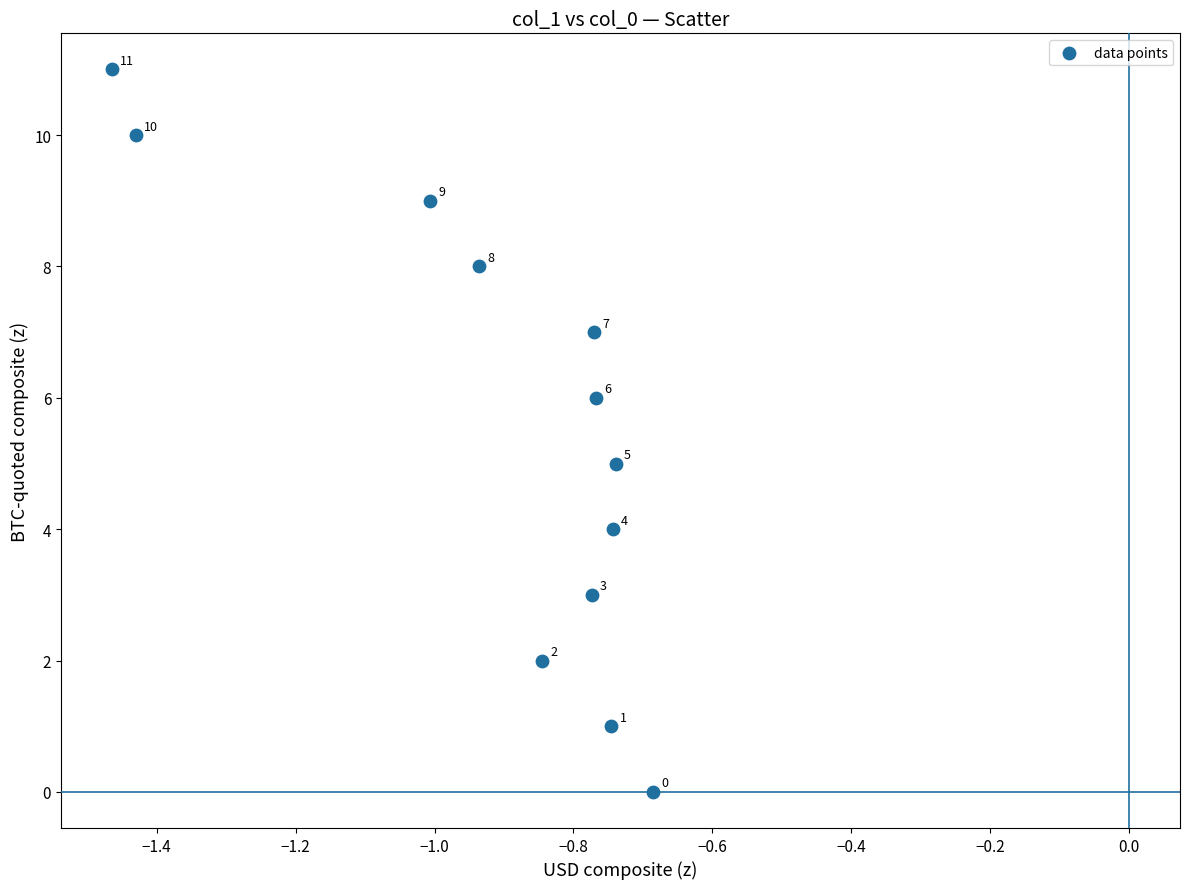

What Y value in the scatter plot is closest to 5?

5